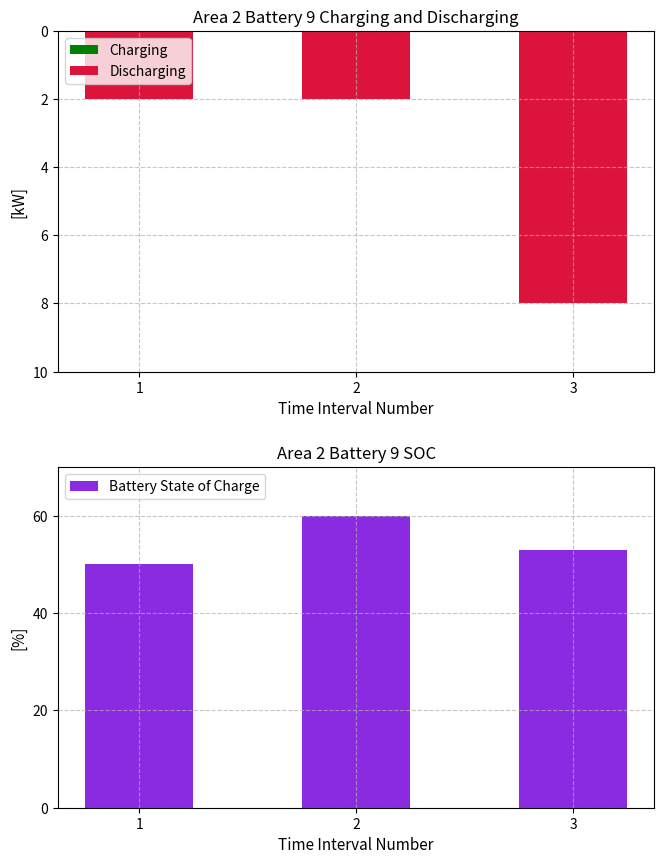

What is the total value across all series at 1?

48